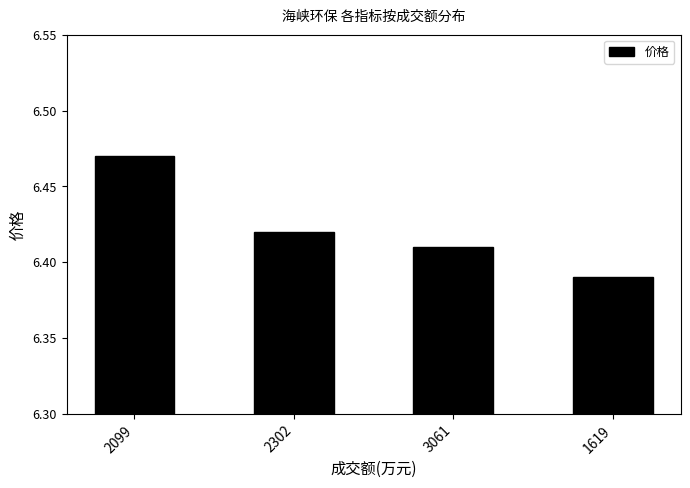

How many values are between 6 and 7?

4